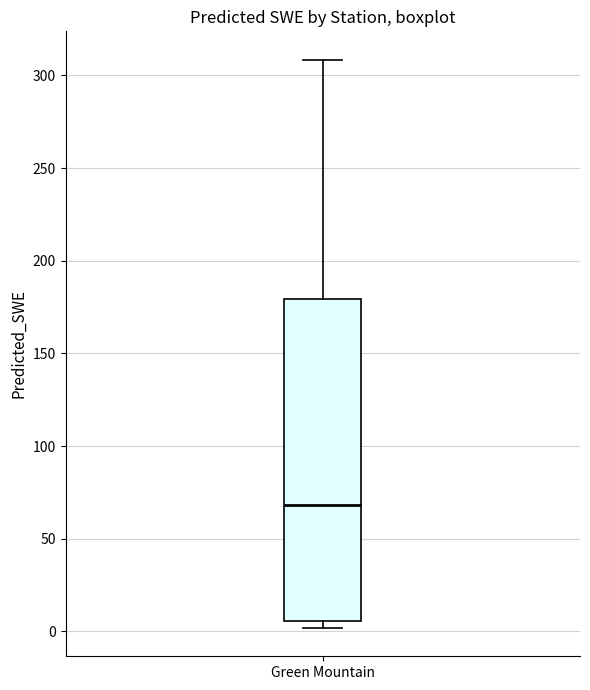

Transcribe this box plot: give where the median line is, the range the box spans, and where the two whiskers end, as read against the y-axis. The values are not printed on the chart, so give them approximately, as read against the axis.

median 70, box 5 to 180, whiskers 0 to 310